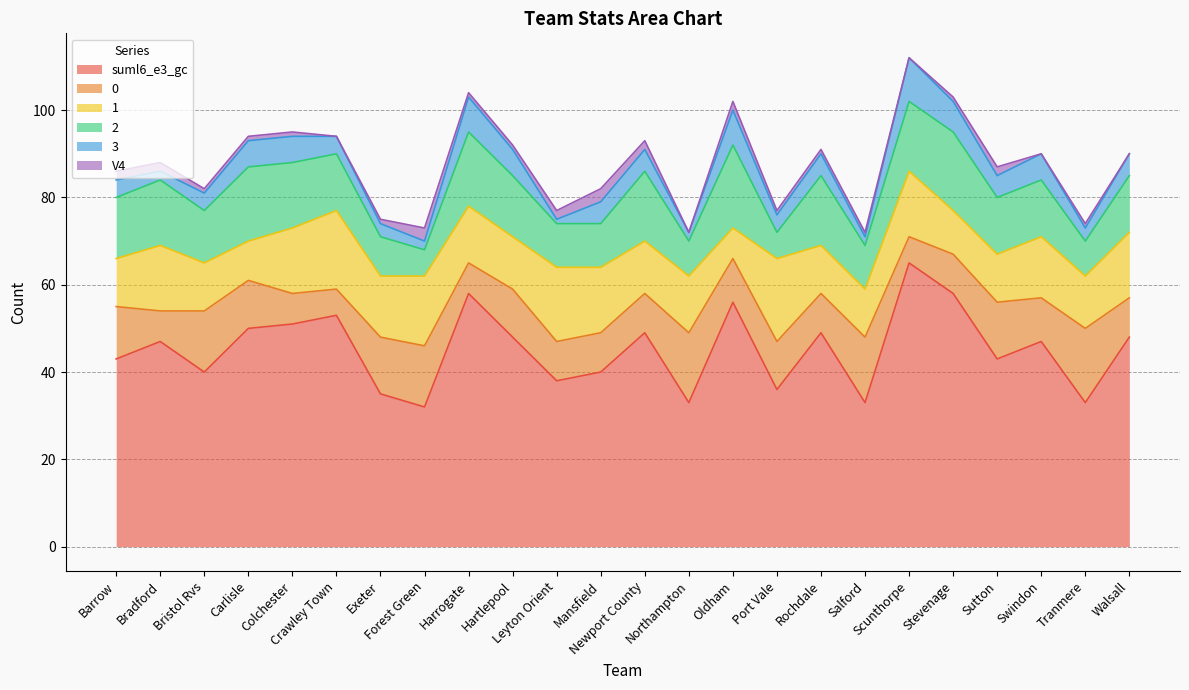

Does the chart have visible grid lines?

Yes